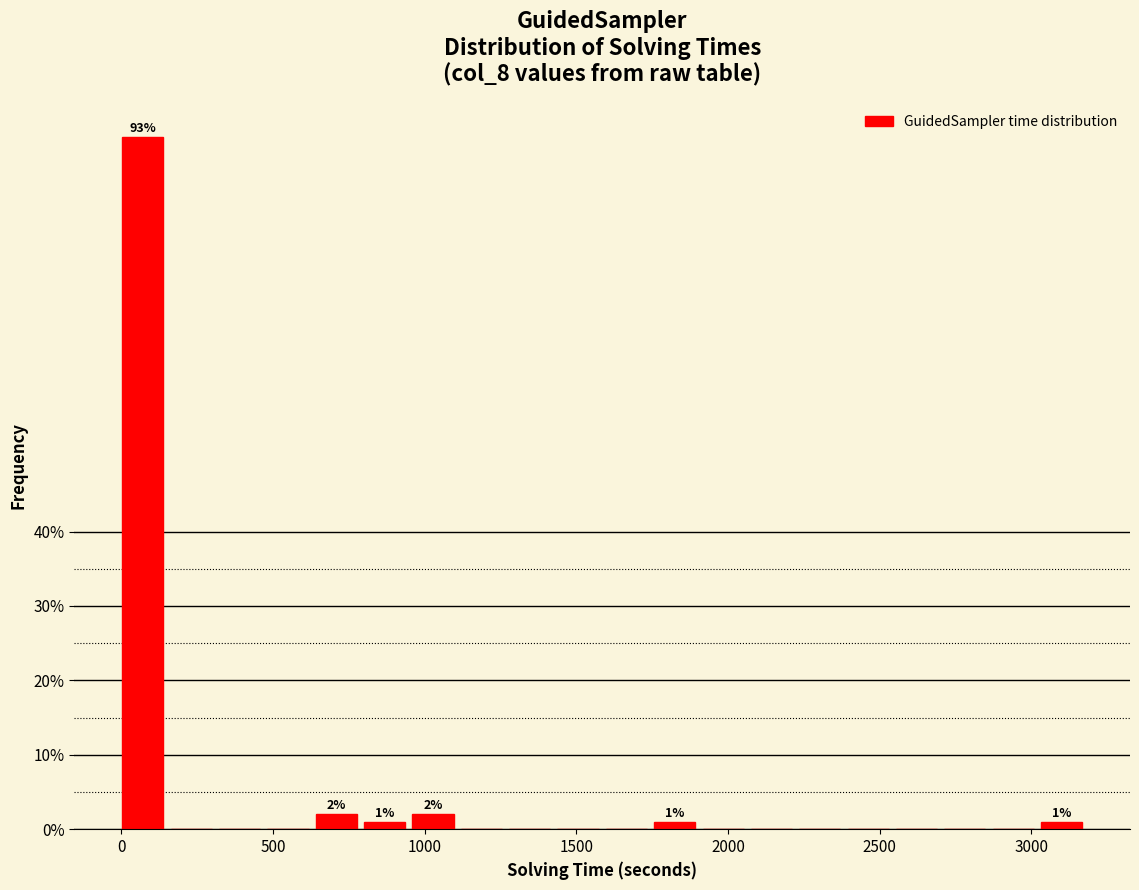

Around what value on the x-axis is the tallest bar? Give the approximate position of its centre, as read against the axis.

50